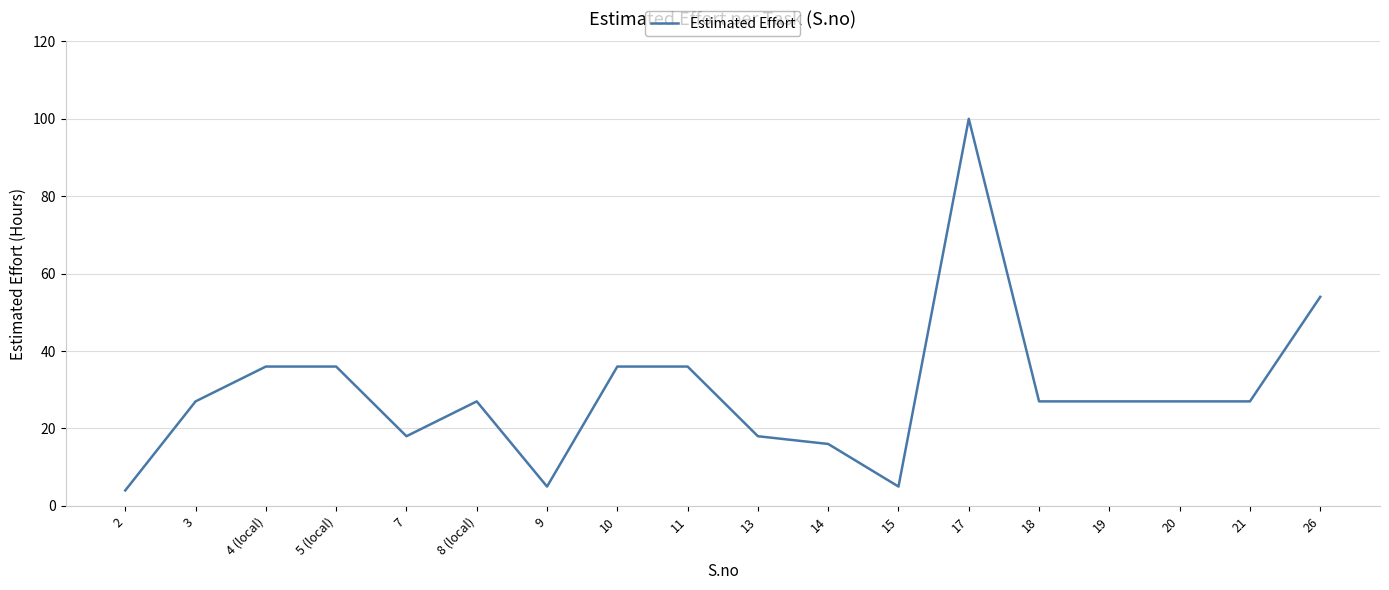

Does the chart display data point markers on the line(s)?

No